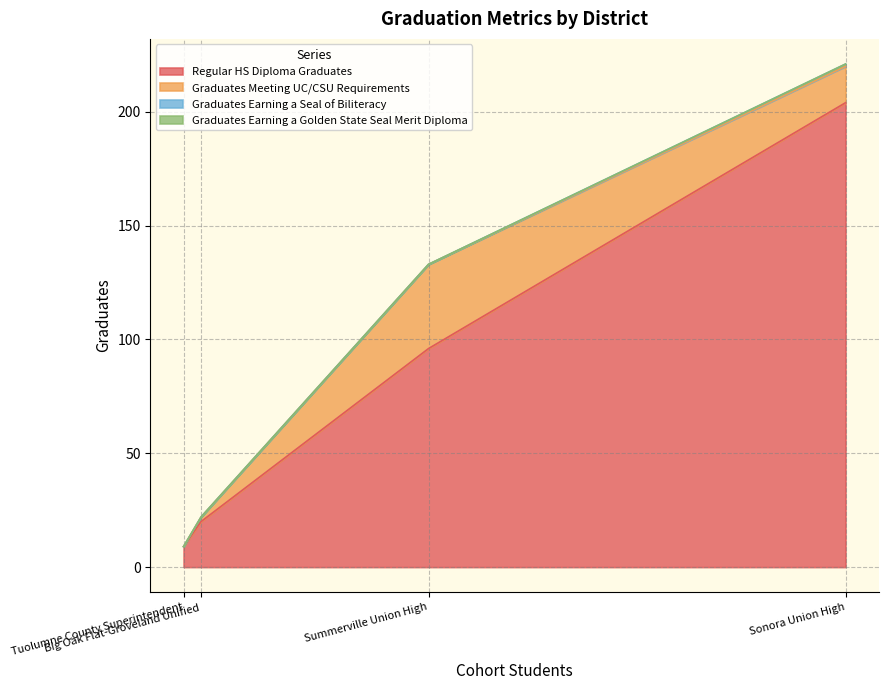

Which series has the widest spread of values?

Regular HS Diploma Graduates